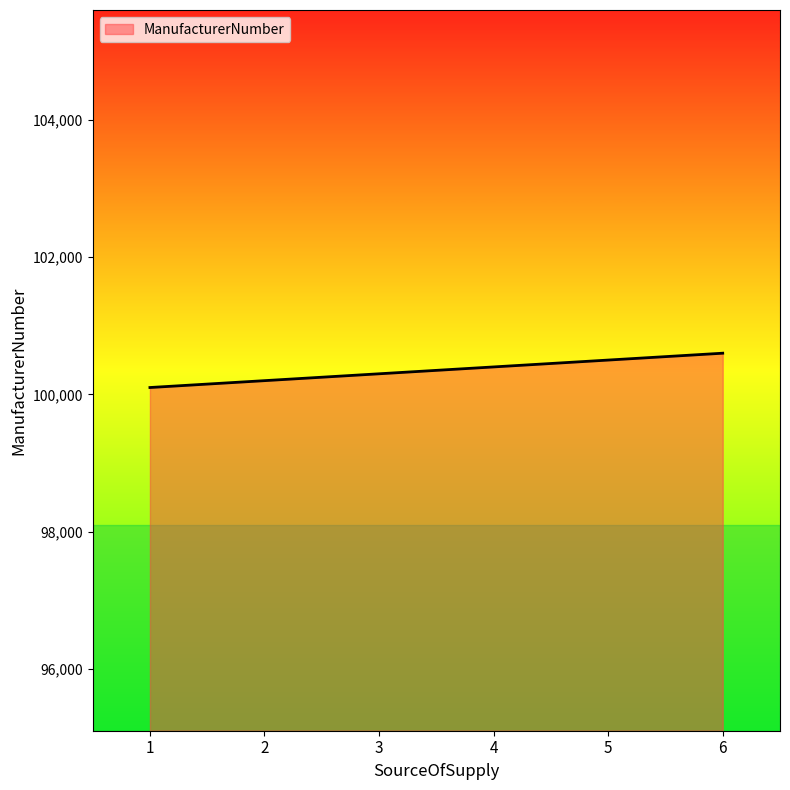

Reading left to right, list all the values displayed in this chart.

100100	100200	100300	100400	100500	100600